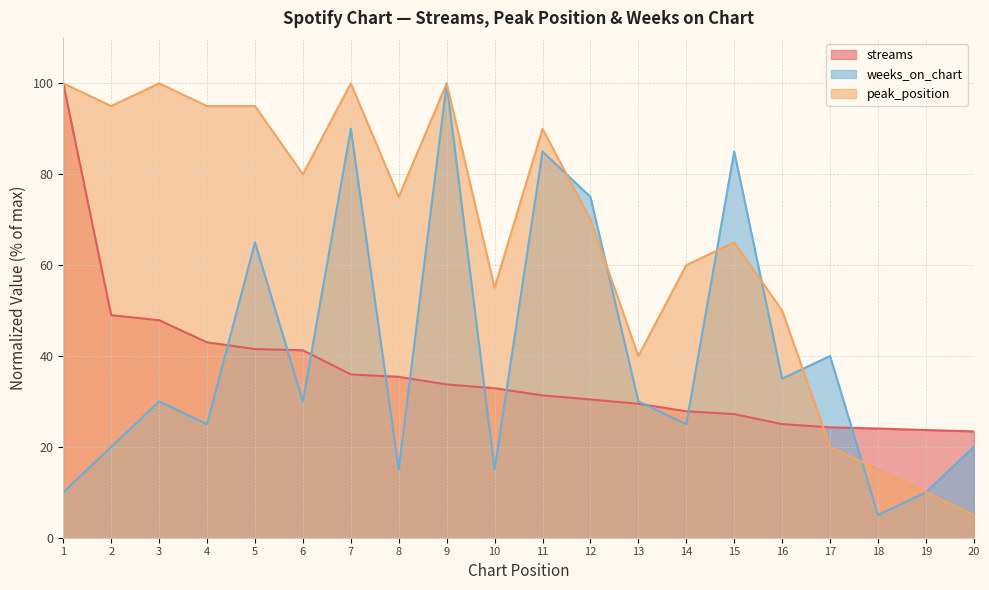

What is the average value of the weeks_on_chart series?

40.5